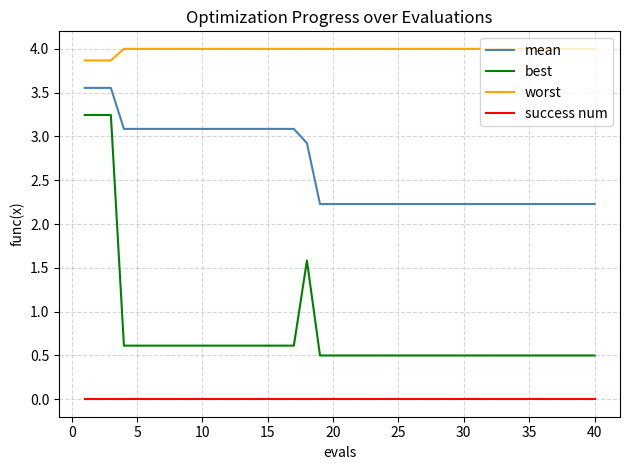

True or false: worst and best cross at least once.

False